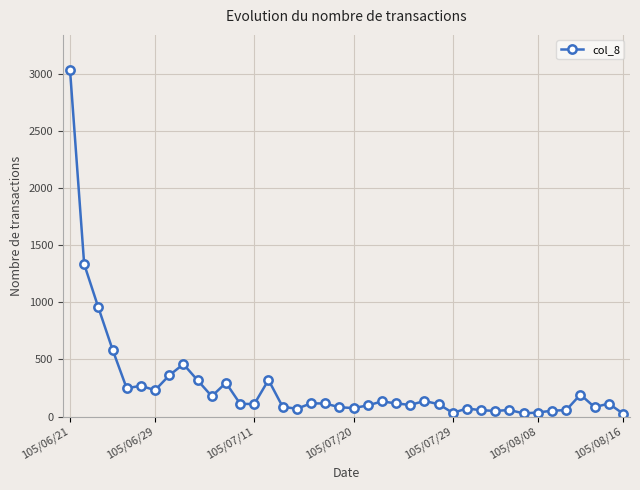

What is the difference between the maximum and minimum values?

3009